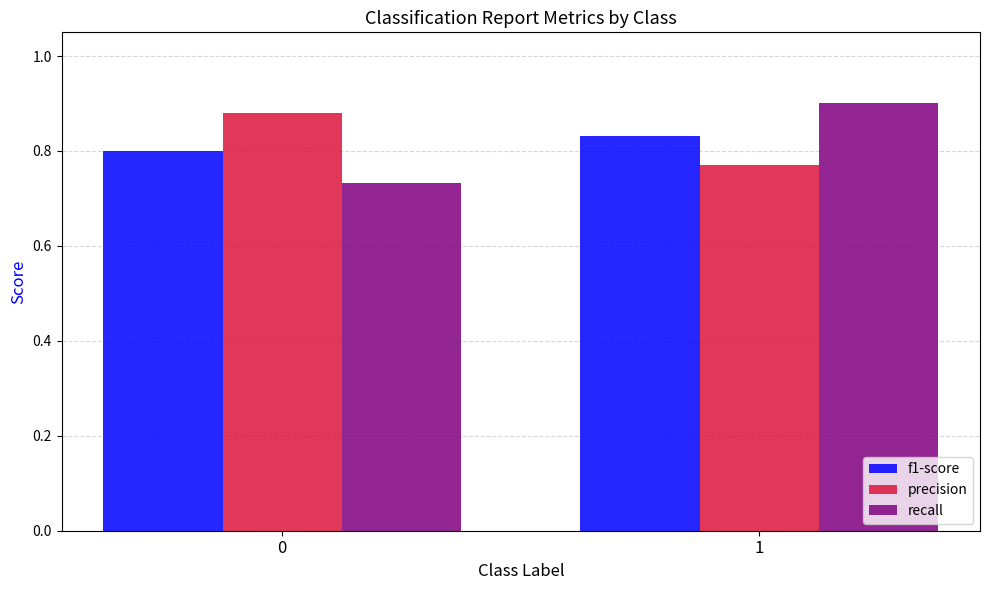

At which label is precision closest to 0?

1